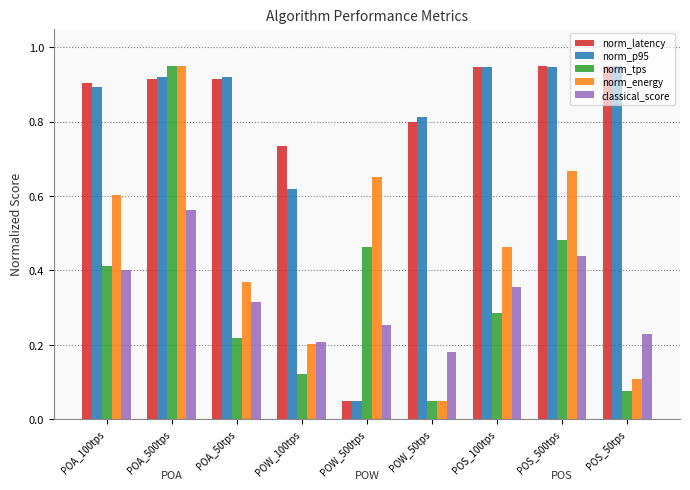

At which label does classical_score reach its peak?

POA_500tps